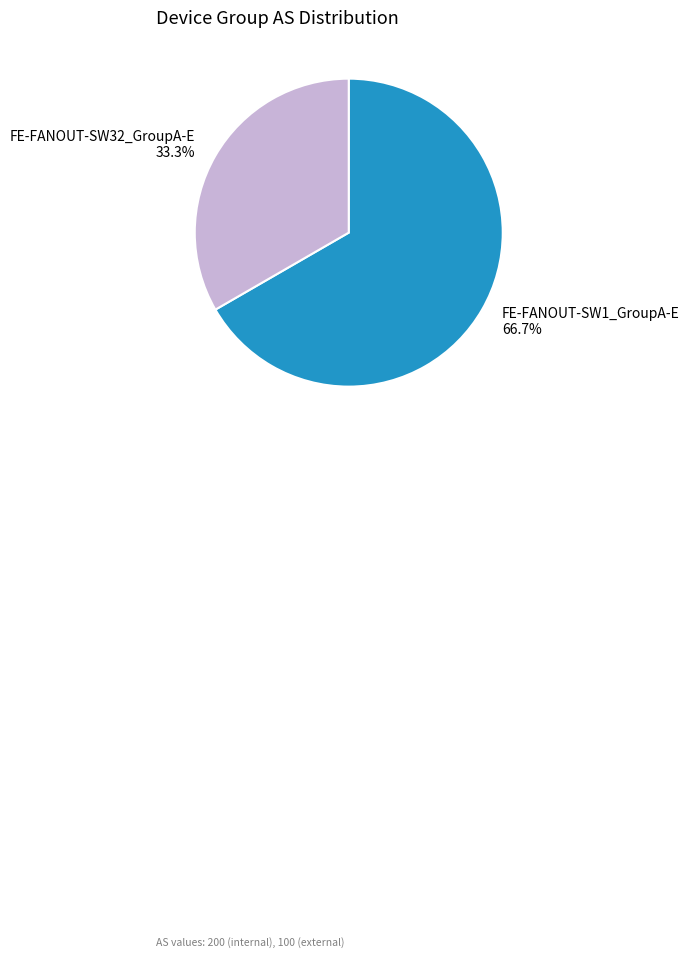

To the nearest percent, what is the average slice percentage?

50%